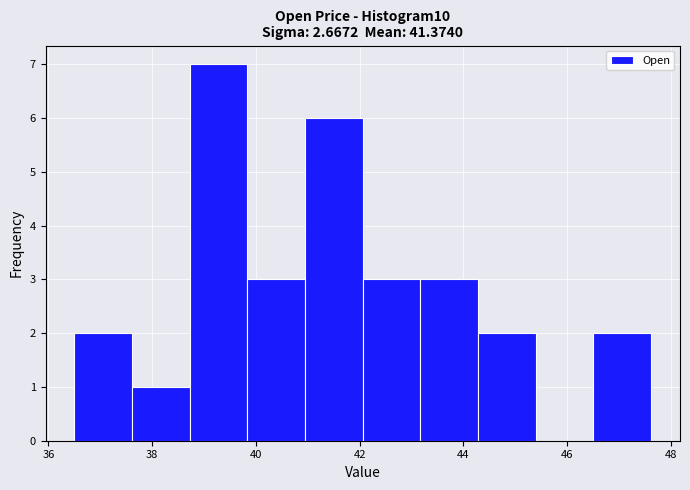

Reading left to right, list every bar in this chart as the range it spans on the x-axis followed by its height. Neither the bar edges nor the heights are printed on the chart, so give them approximately, as read against the axes.

36.6 to 37.6: 2
37.6 to 38.8: 1
38.8 to 39.8: 7
39.8 to 41.0: 3
41.0 to 42.0: 6
42.0 to 43.2: 3
43.2 to 44.2: 3
44.2 to 45.4: 2
45.4 to 46.6: 0
46.6 to 47.6: 2